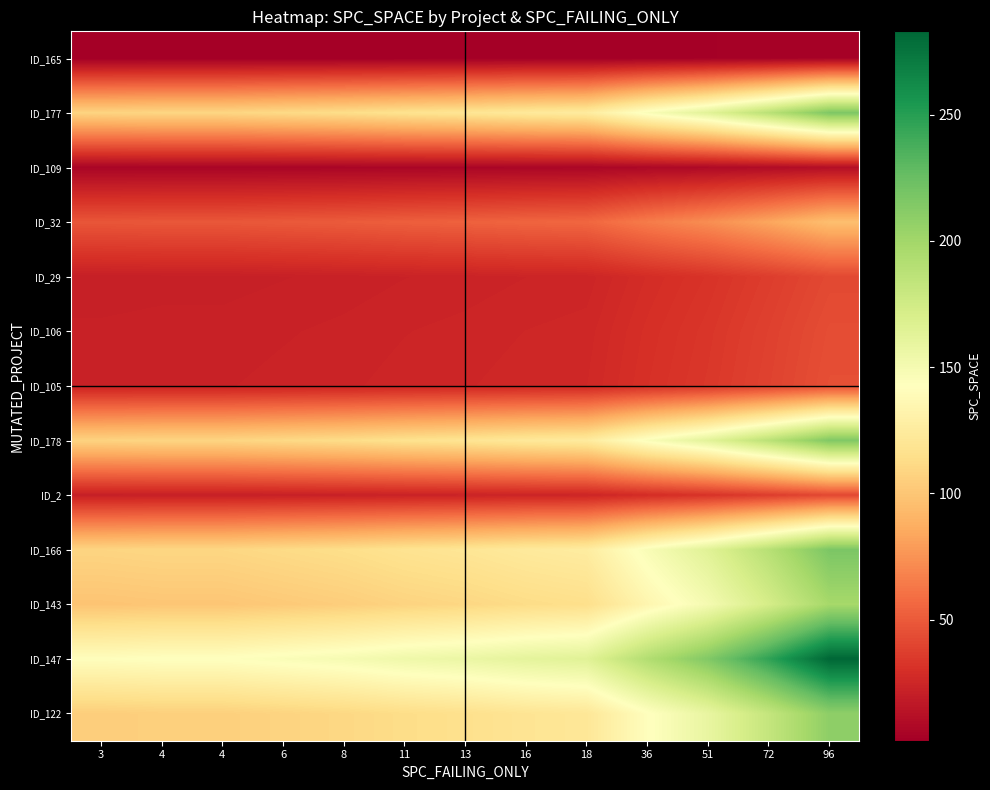

How many categories are shown in the chart?

13